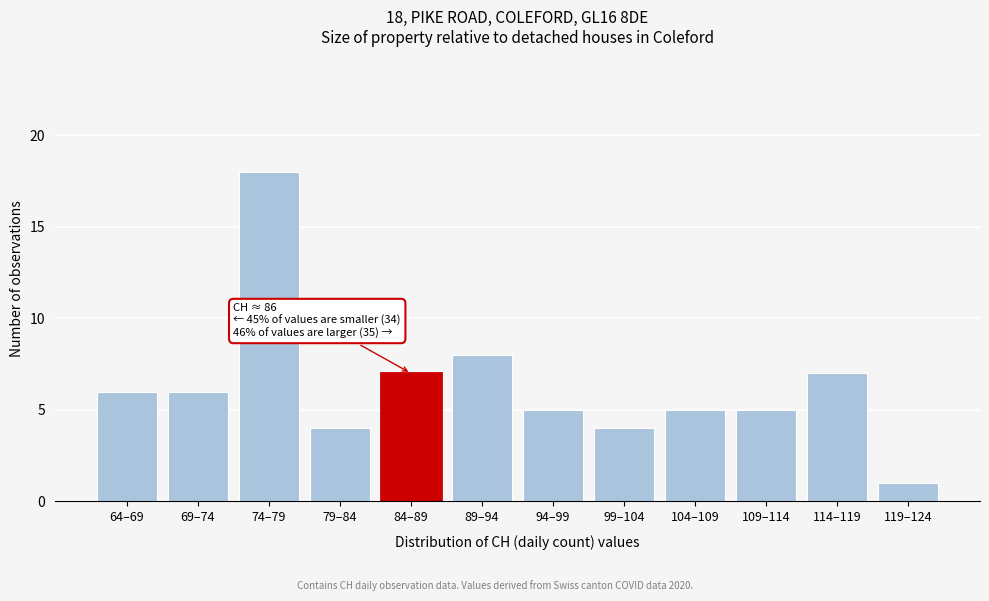

Reading right to left, what are all the values shown in this chart?

119–124=1	114–119=7	109–114=5	104–109=5	99–104=4	94–99=5	89–94=8	84–89=7	79–84=4	74–79=18	69–74=6	64–69=6